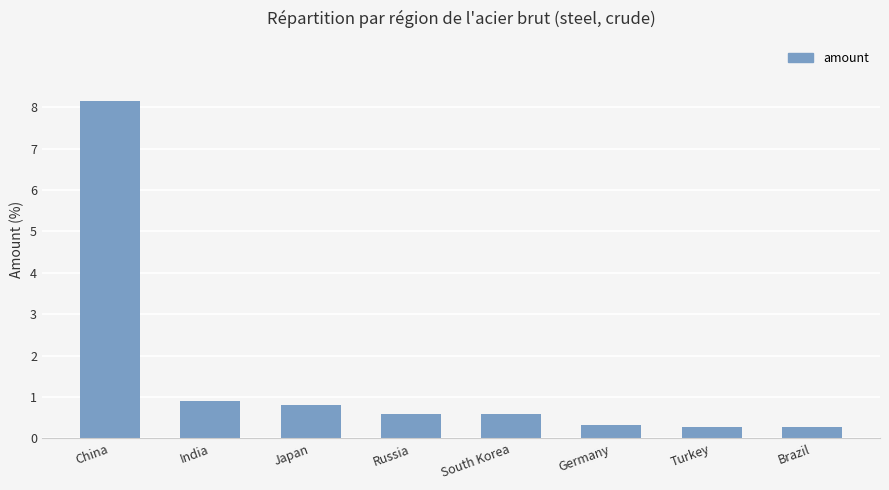

Reading left to right, transcribe all the data shown in this chart.

8.1	0.9	0.8	0.6	0.6	0.3	0.3	0.3